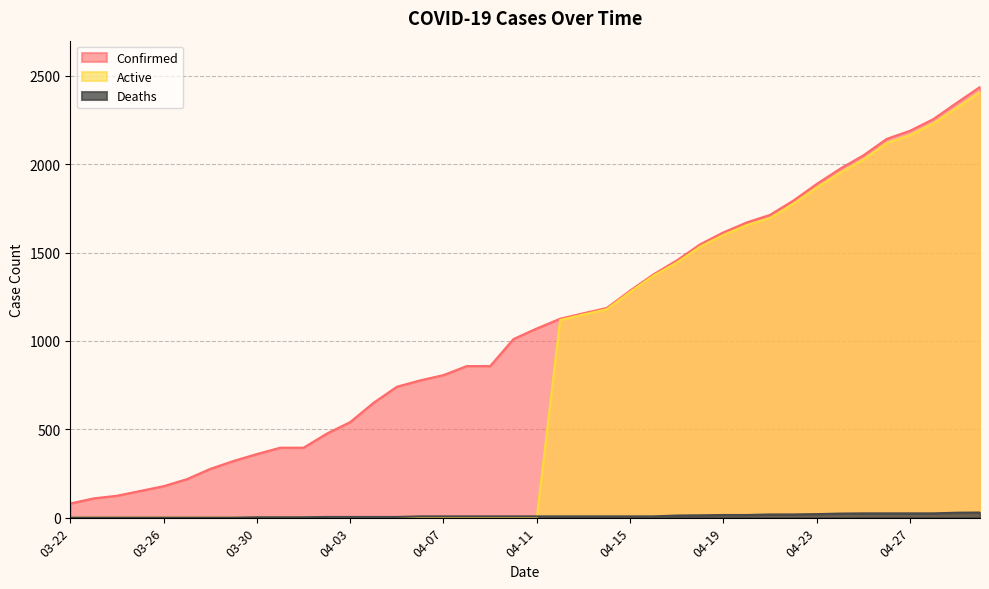

The Deaths series shows 37 at 04-25. True or false?

False